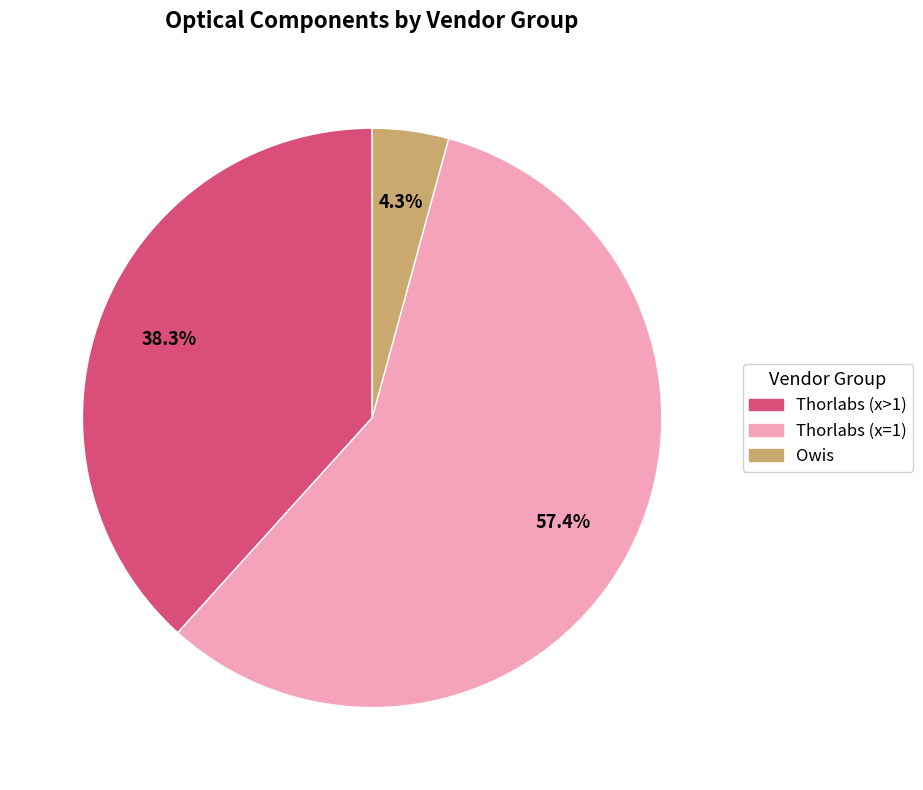

To the nearest percent, what is the difference between the largest and smallest slice percentages?

53%